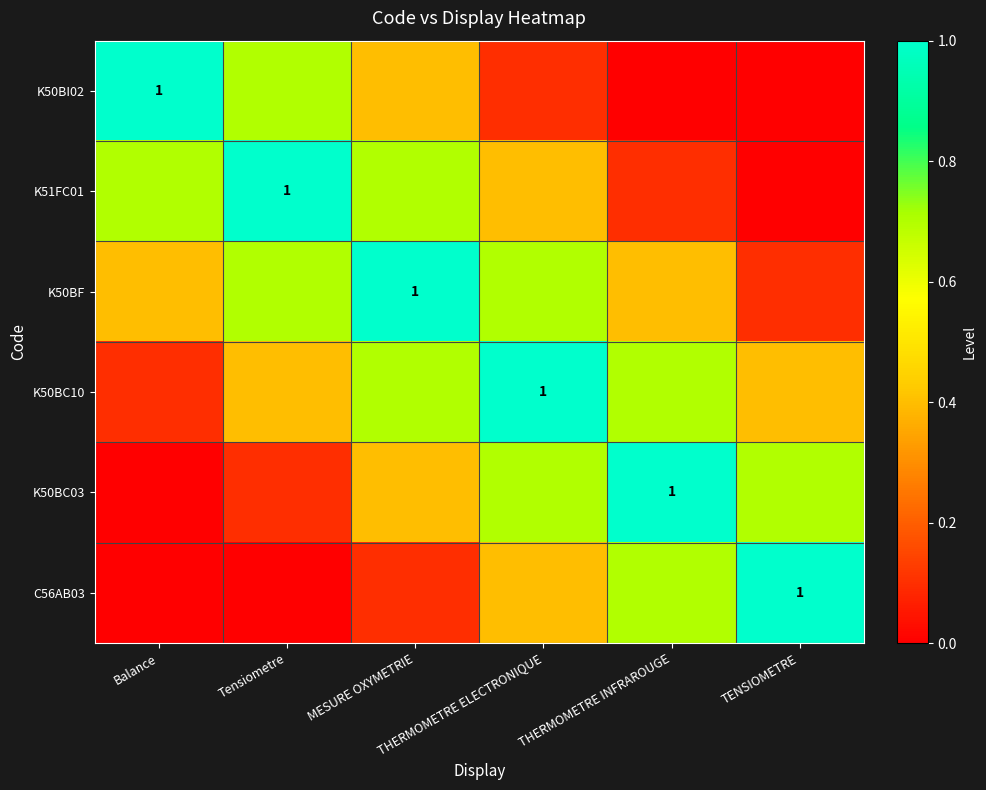

What is the greatest value displayed?

1.0